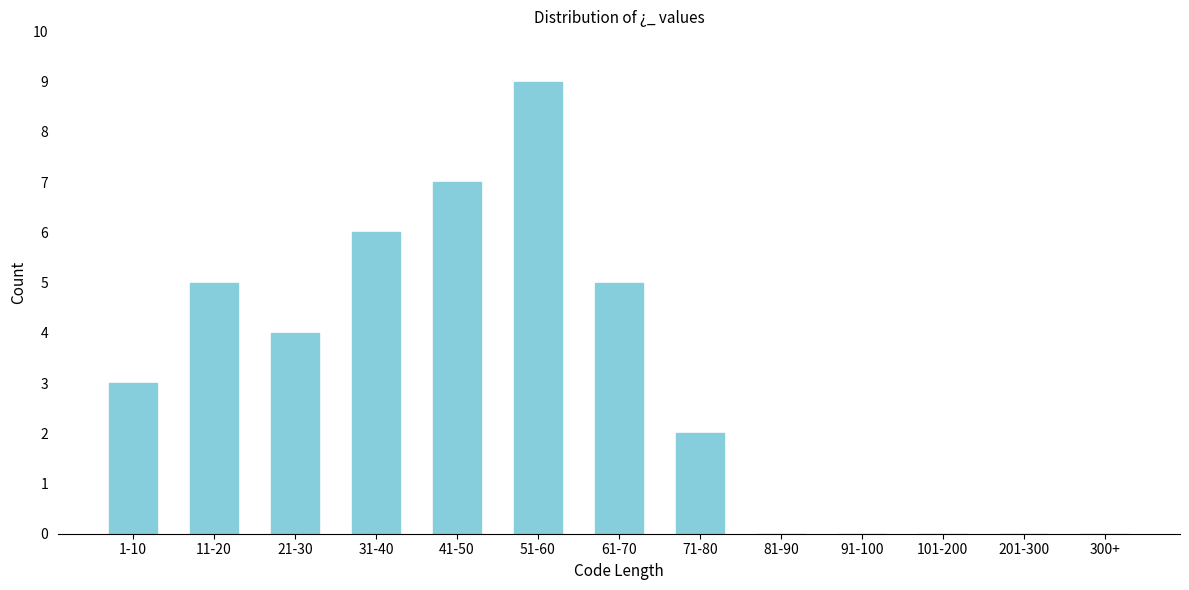

Reading left to right, transcribe all the data shown in this chart.

1-10=3	11-20=5	21-30=4	31-40=6	41-50=7	51-60=9	61-70=5	71-80=2	81-90=0	91-100=0	101-200=0	201-300=0	300+=0